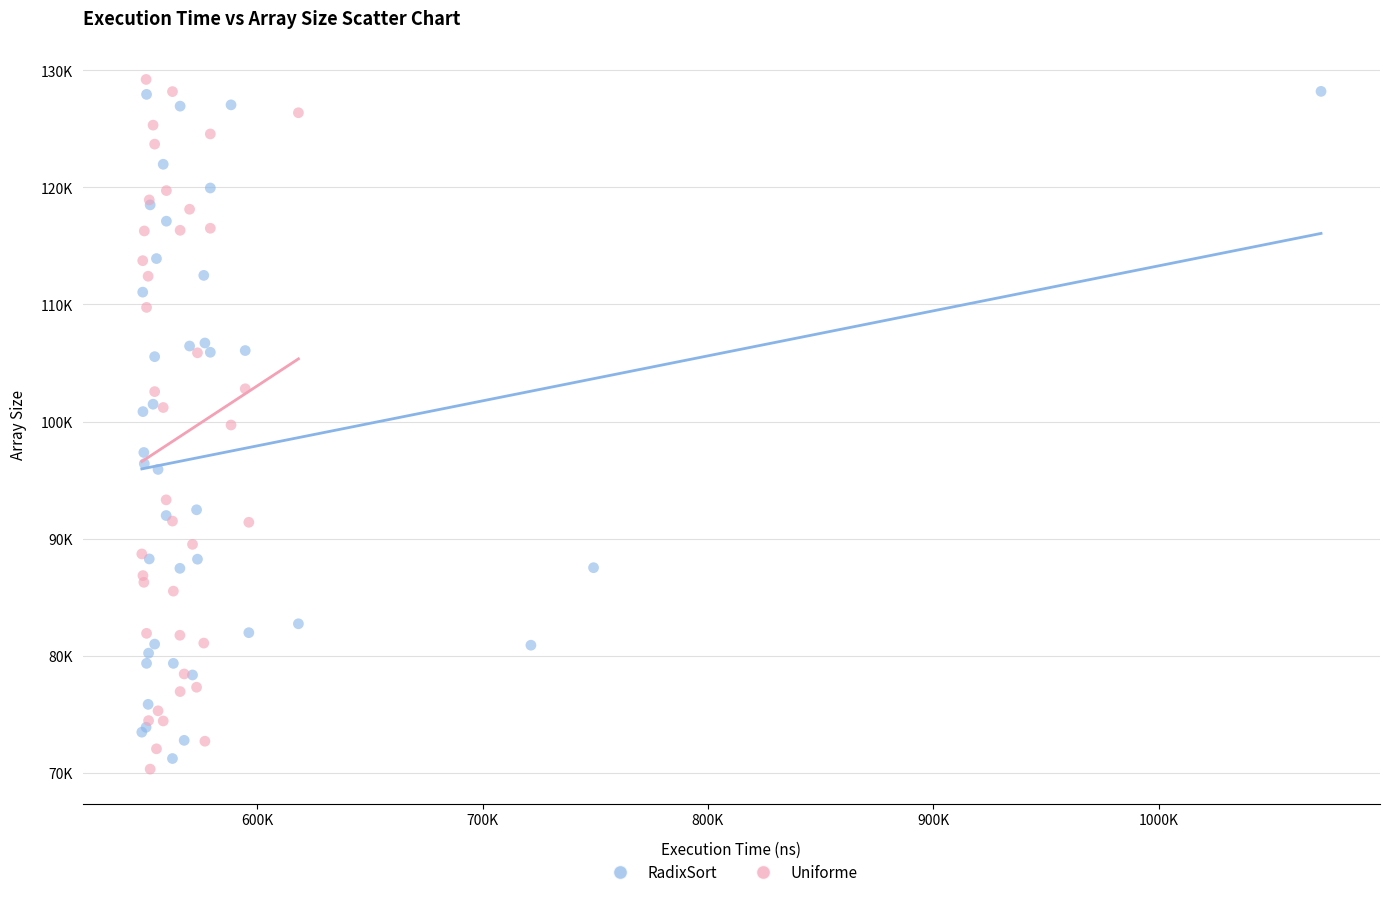

Which series has the largest Y range (max minus min)?

Uniforme